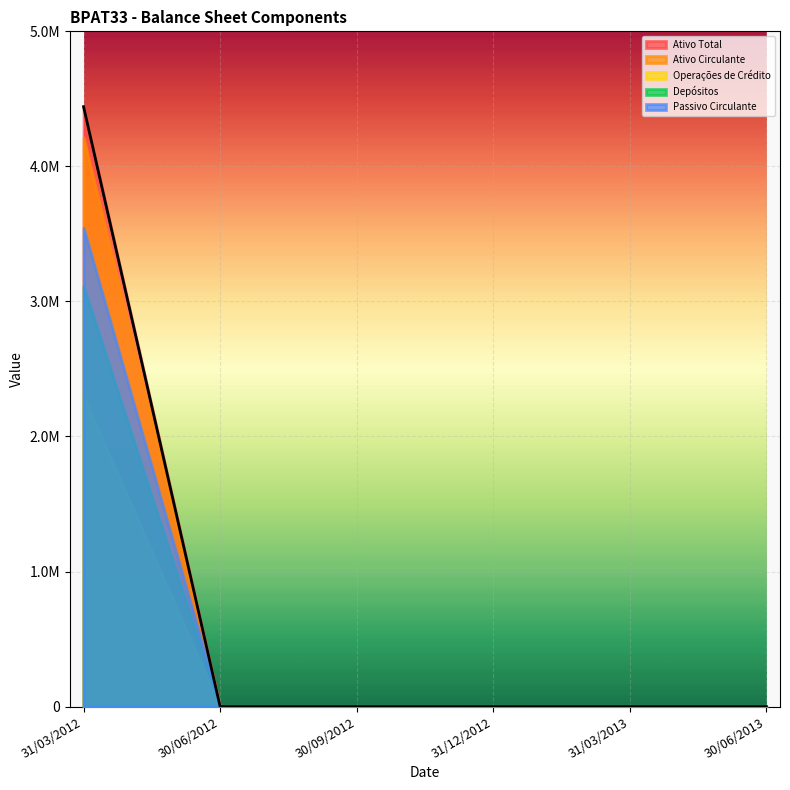

Where is Ativo Circulante nearest to the value 2107748?

30/06/2012